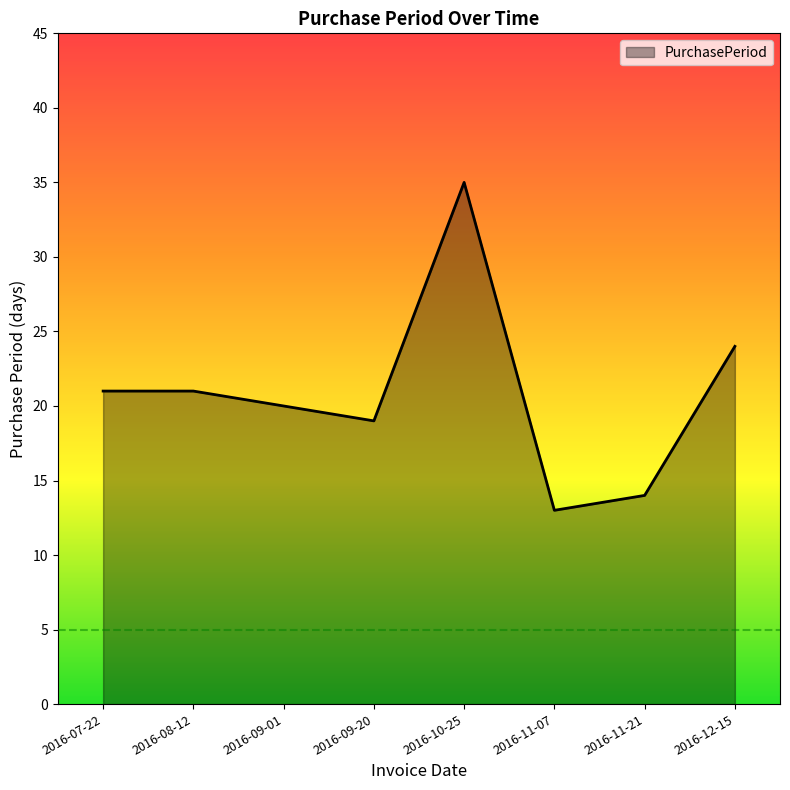

What is the sum of the values at 2016-08-12 and 2016-09-20?

40